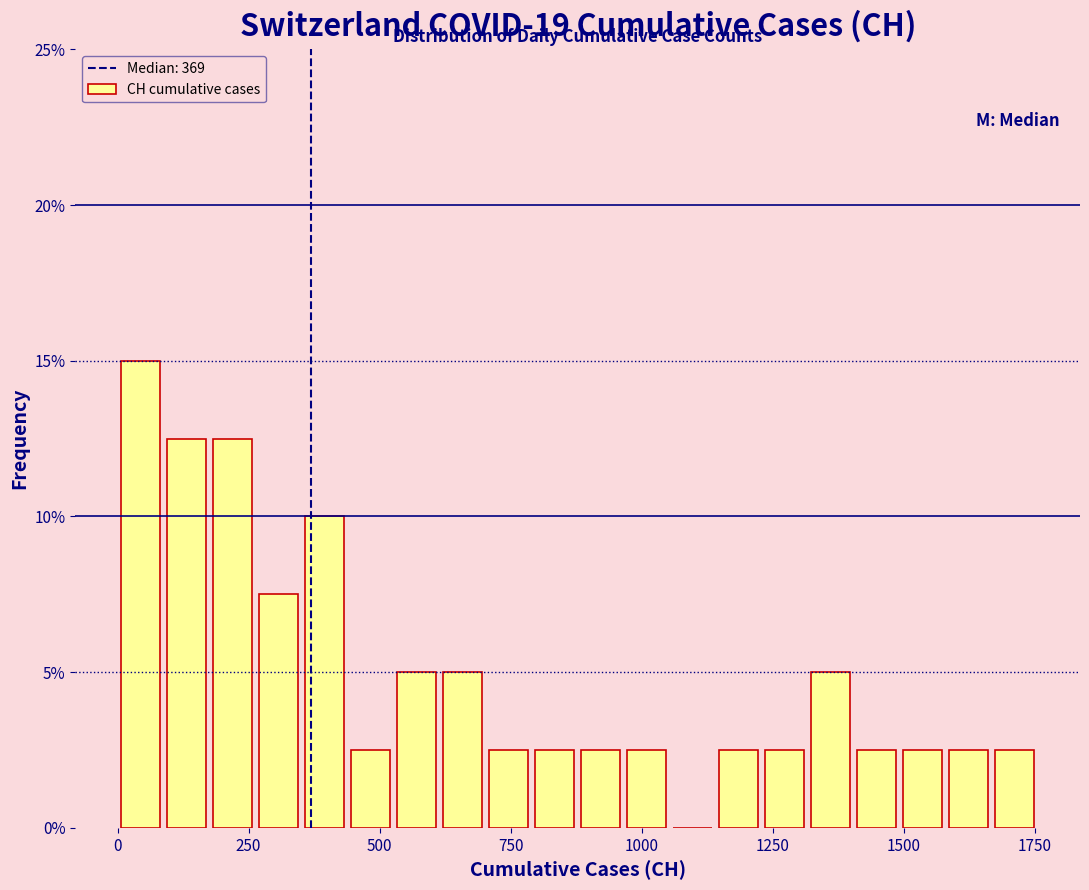

Read against the x-axis, roughly where is the centre of the tallest bar?

50